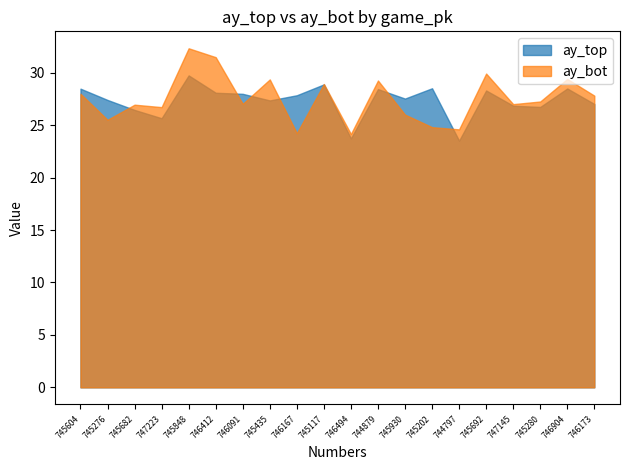

True or false: ay_top and ay_bot cross at least once.

True